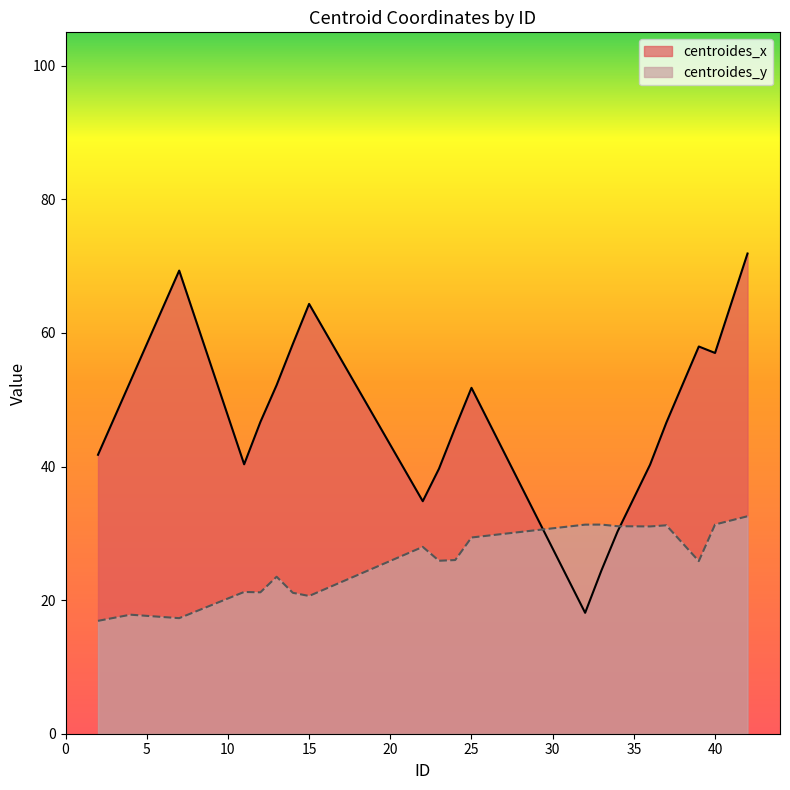

True or false: centroides_x has more than 2 points higher than both neighbors.

True